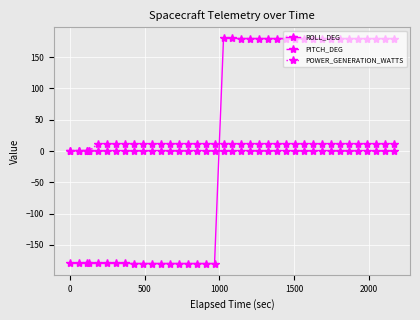

What is the highest value of the ROLL_DEG series?

180.0